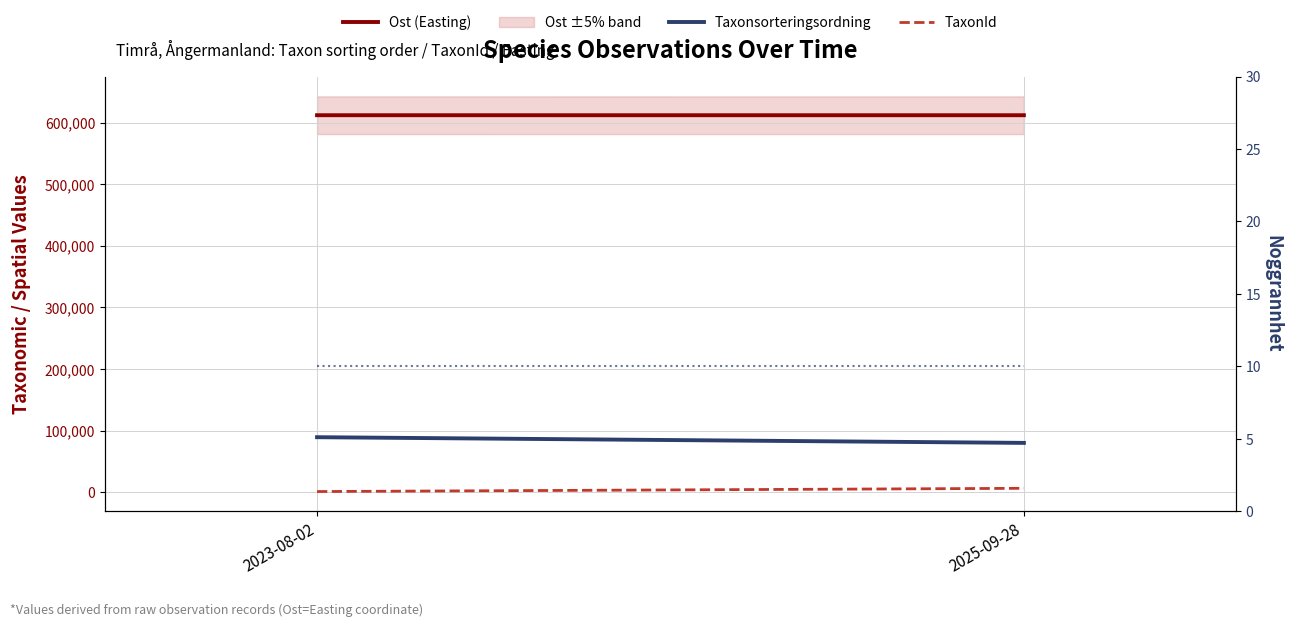

Count the number of data series in this chart.

4